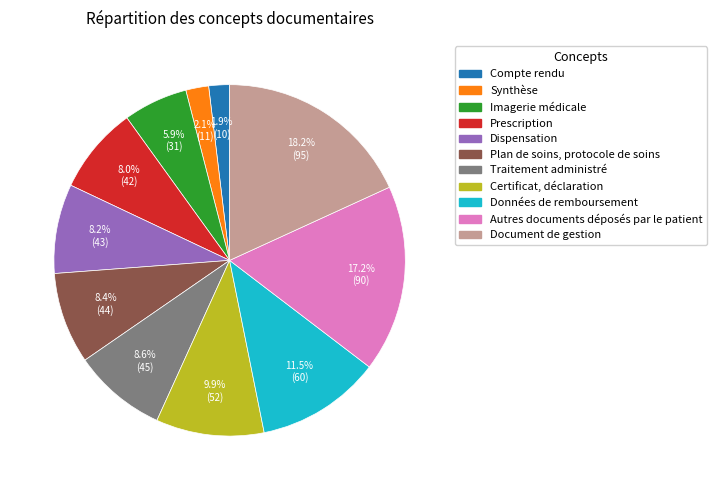

The Prescription slice represents 18% of the pie. True or false?

False